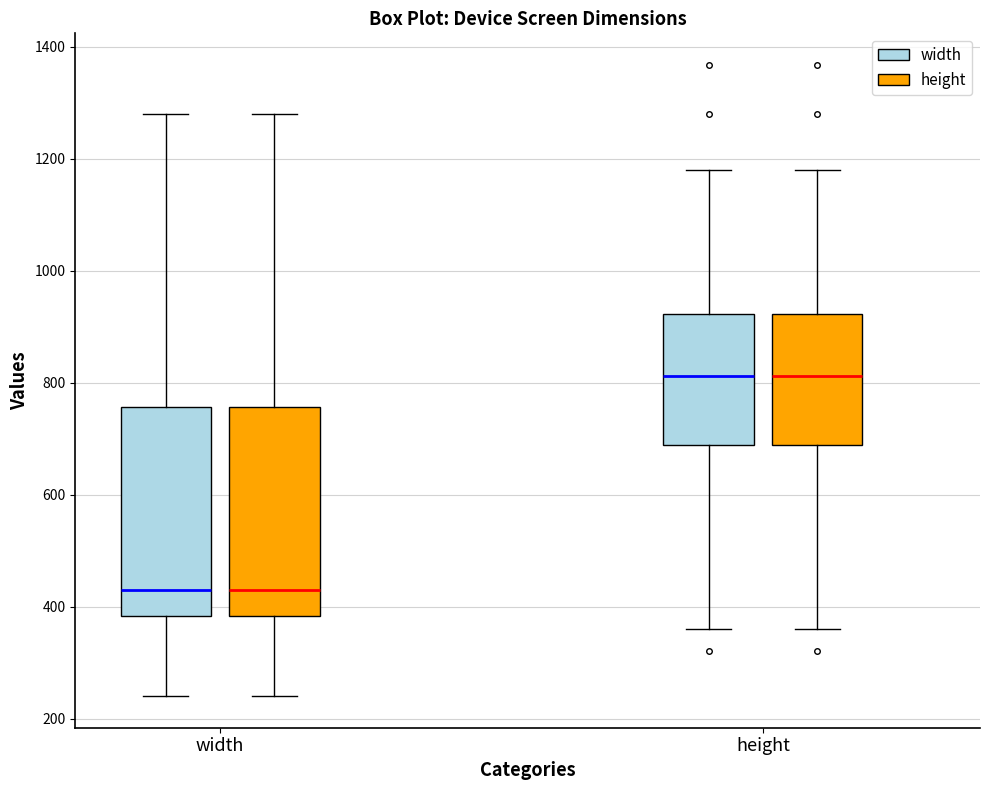

Where does the lower whisker of the box for width (height) end on the y-axis? The values are not printed on the chart, so give them approximately, as read against the axis.

240